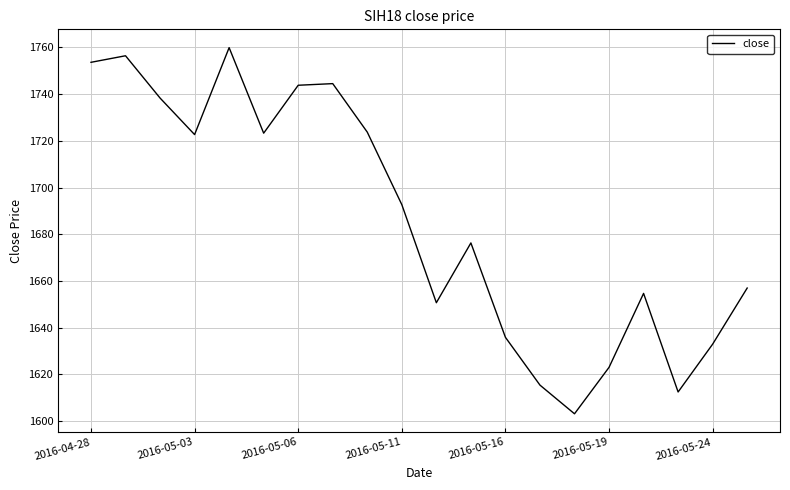

What is the greatest value displayed?

1759.9